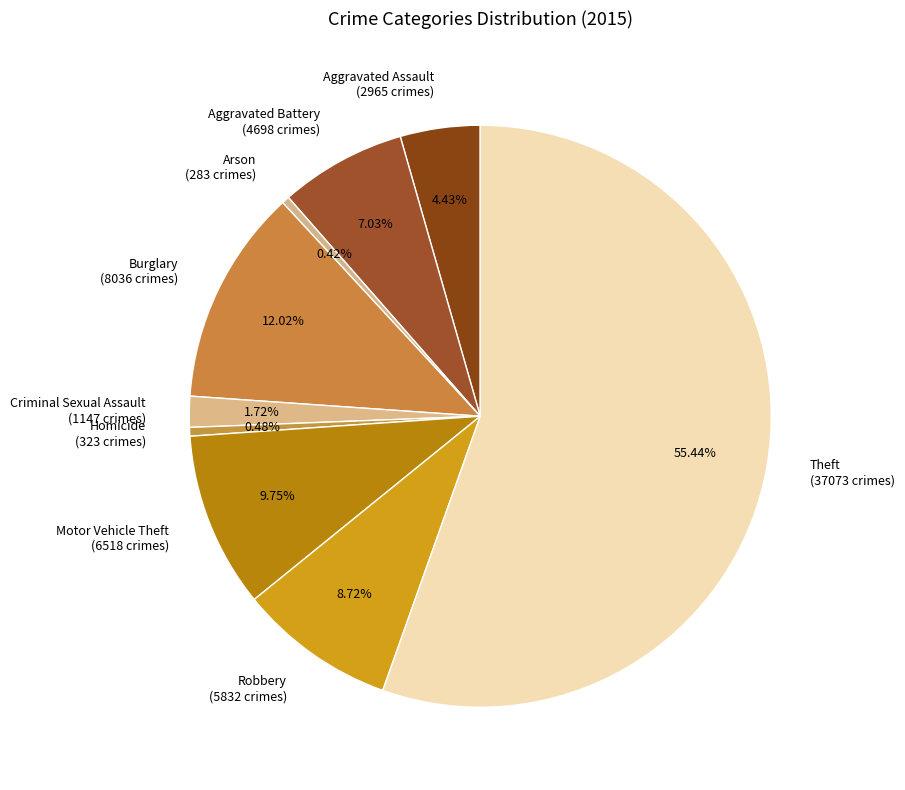

Approximately how many times larger is the value at Criminal Sexual Assault (1147 crimes) compared to Homicide (323 crimes)?

3.6